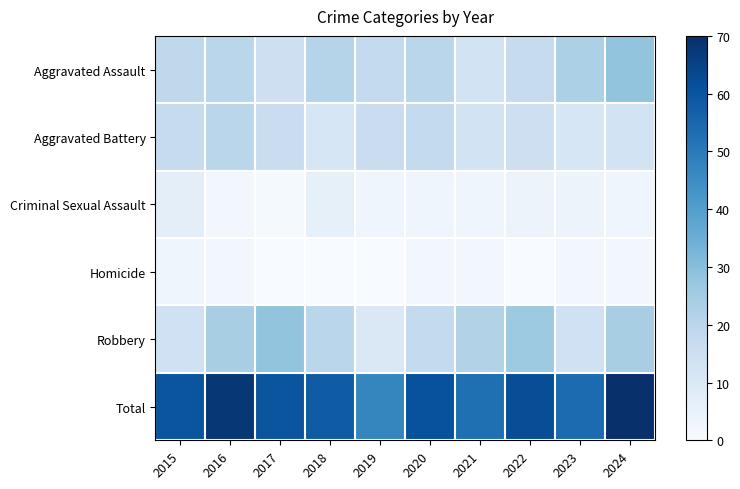

Which series has the widest spread of values?

Total